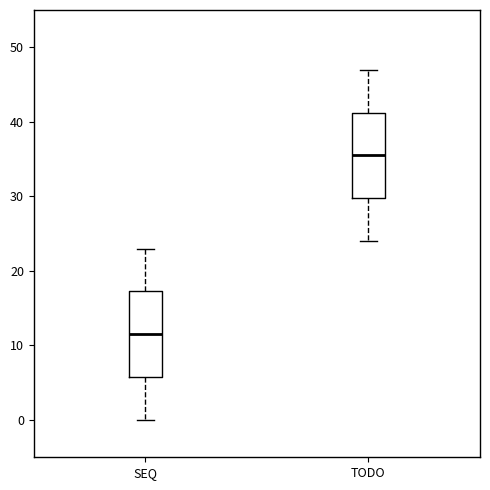

Reading left to right, transcribe this box plot: for each box, give where its median line is, the range the box spans, and where its two whiskers end, as read against the y-axis. The values are not printed on the chart, so give them approximately, as read against the axis.

SEQ: median 12, box 6 to 17, whiskers 0 to 23
TODO: median 36, box 30 to 41, whiskers 24 to 47